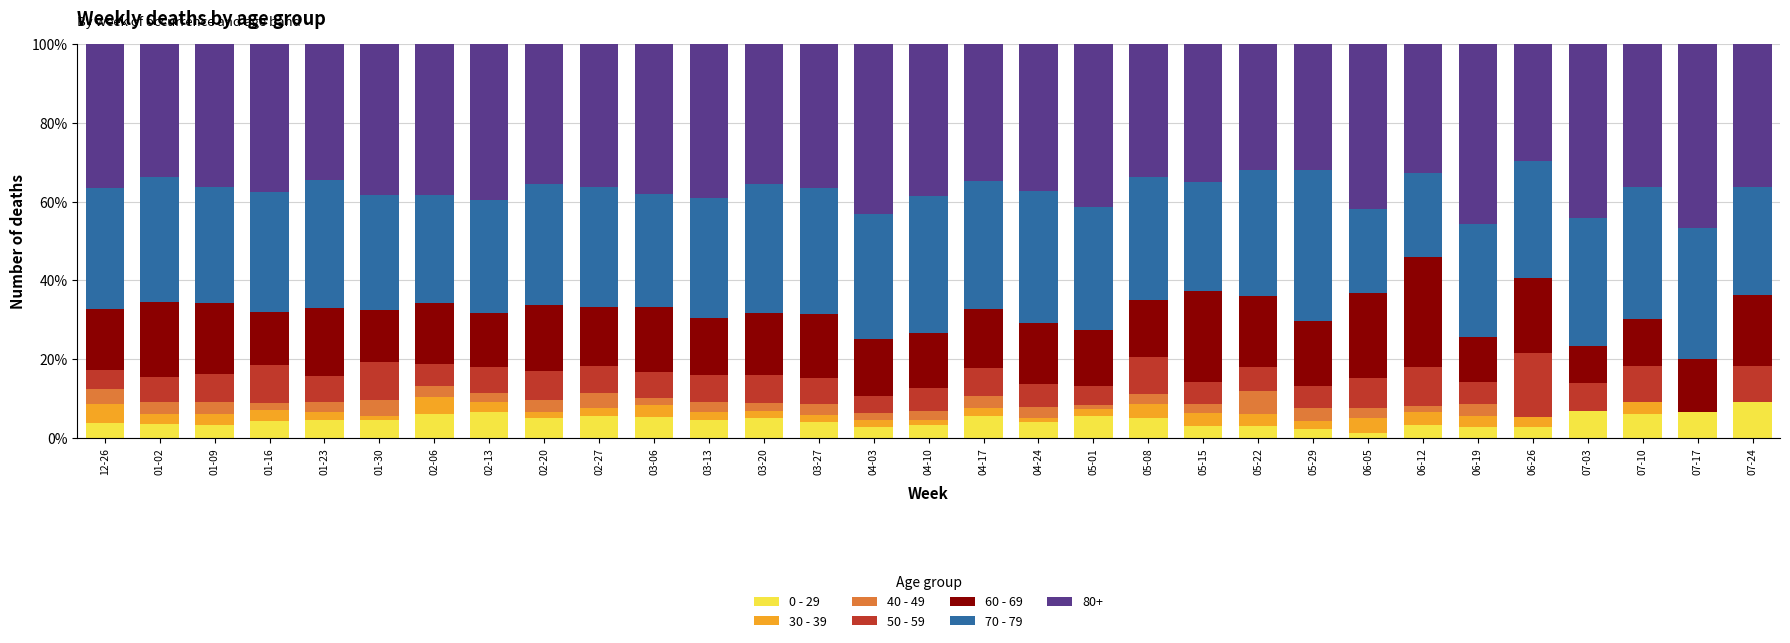

What is the label of the 20th bar from the left?

05-08